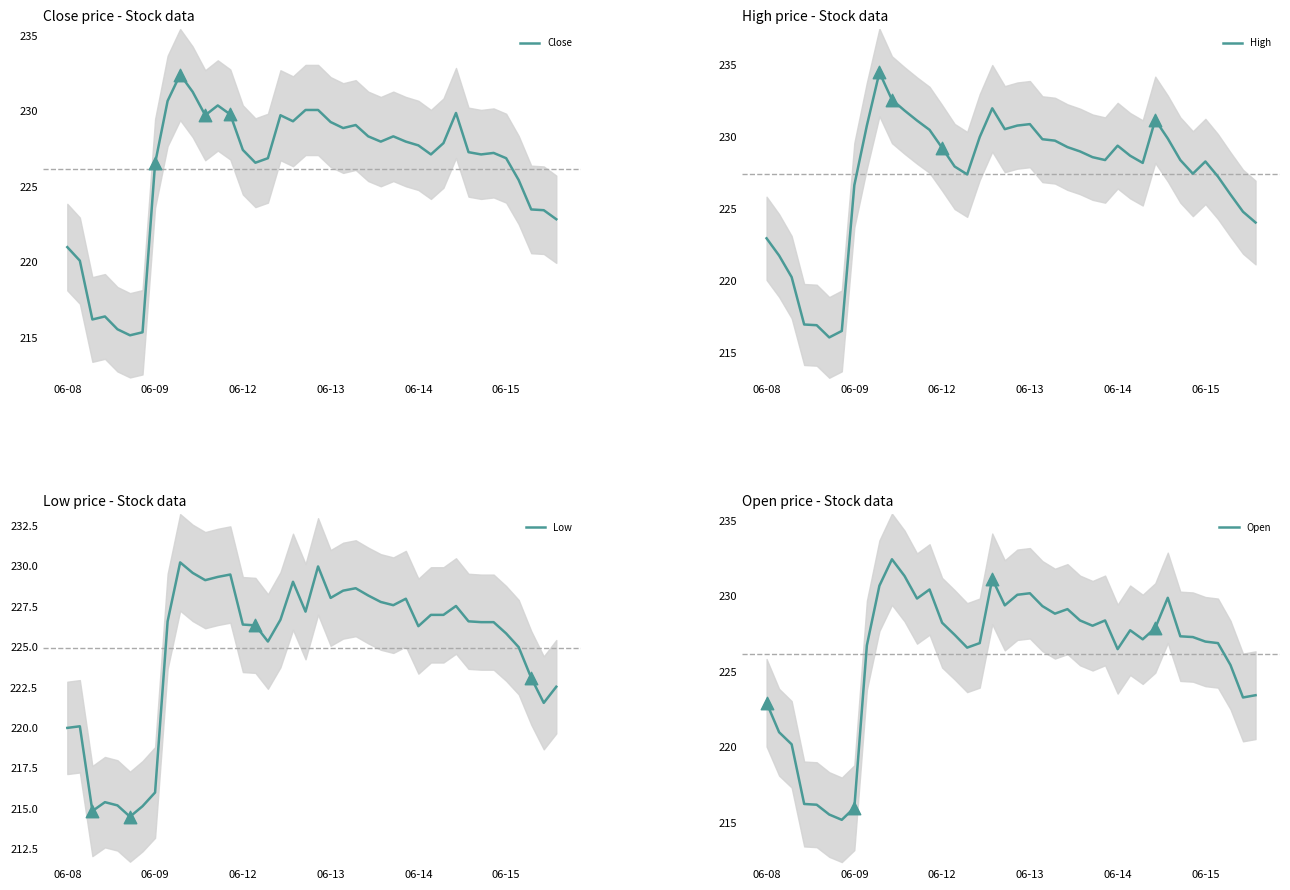

At which category is the sum across all series the highest?

9